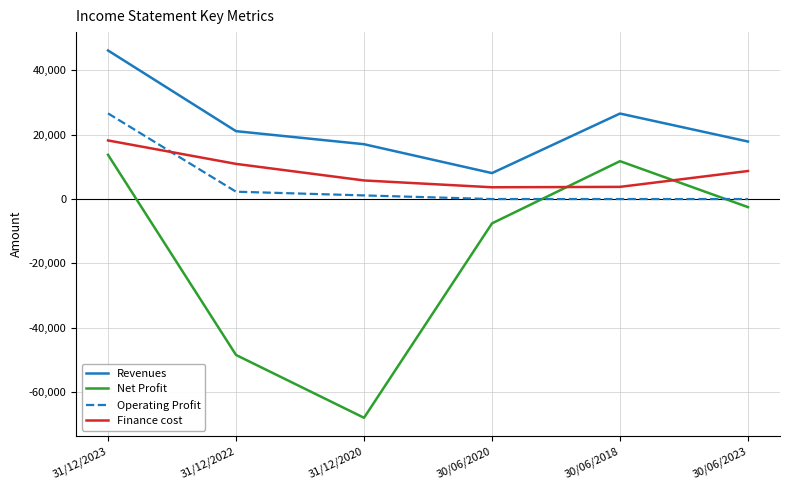

How many times do Operating Profit and Finance cost cross each other?

1